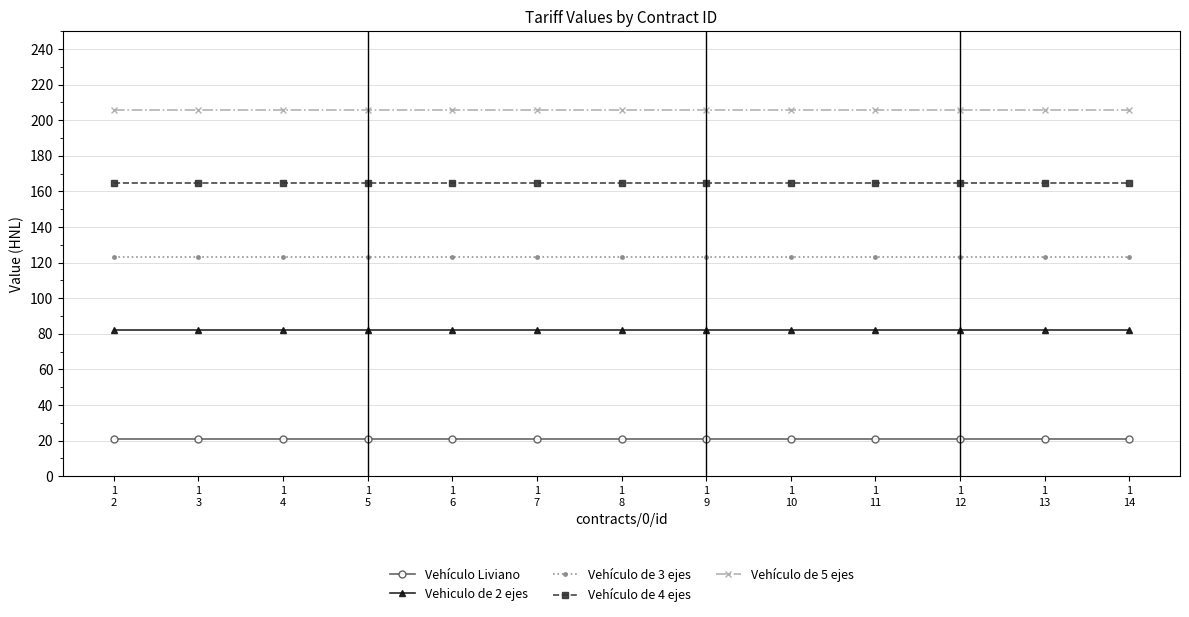

What is the value of the Vehículo de 3 ejes point at the 10th from the left?

123